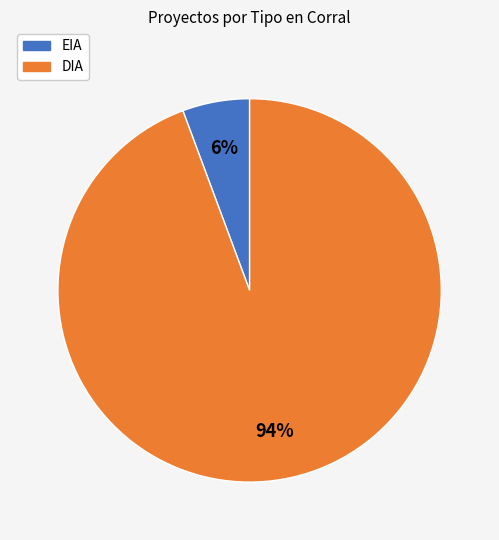

Which category accounts for the majority?

DIA